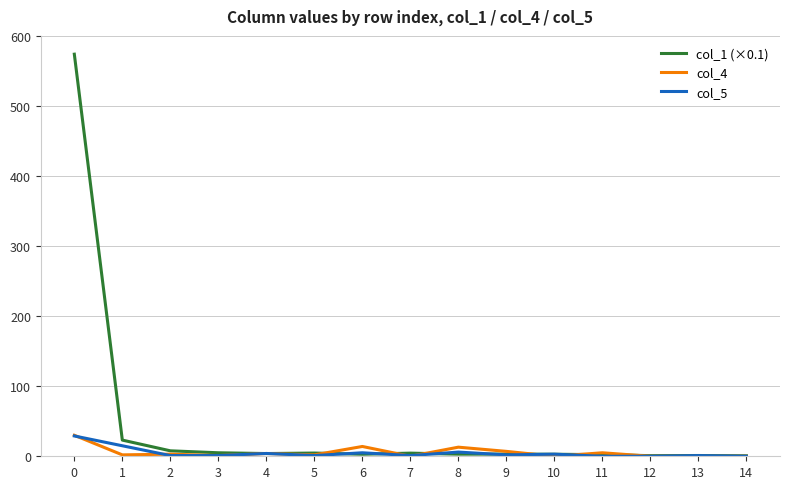

Which series has the largest total across all categories?

col_1 (×0.1)